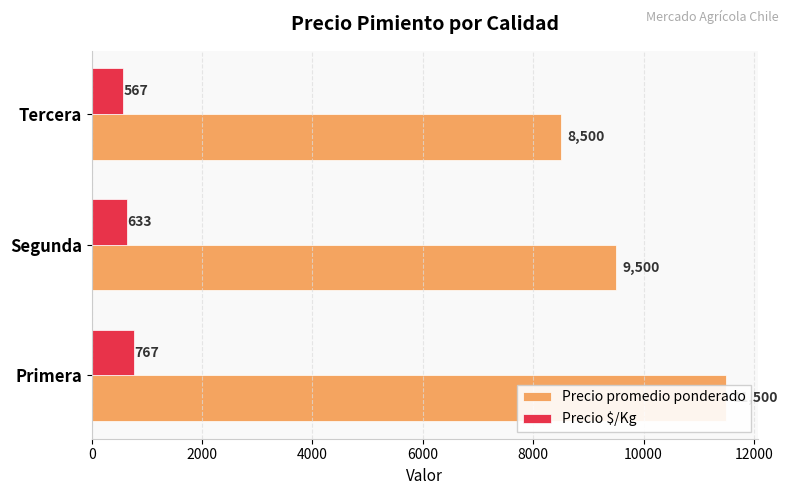

How many data points in Precio $/Kg are above 633?

1